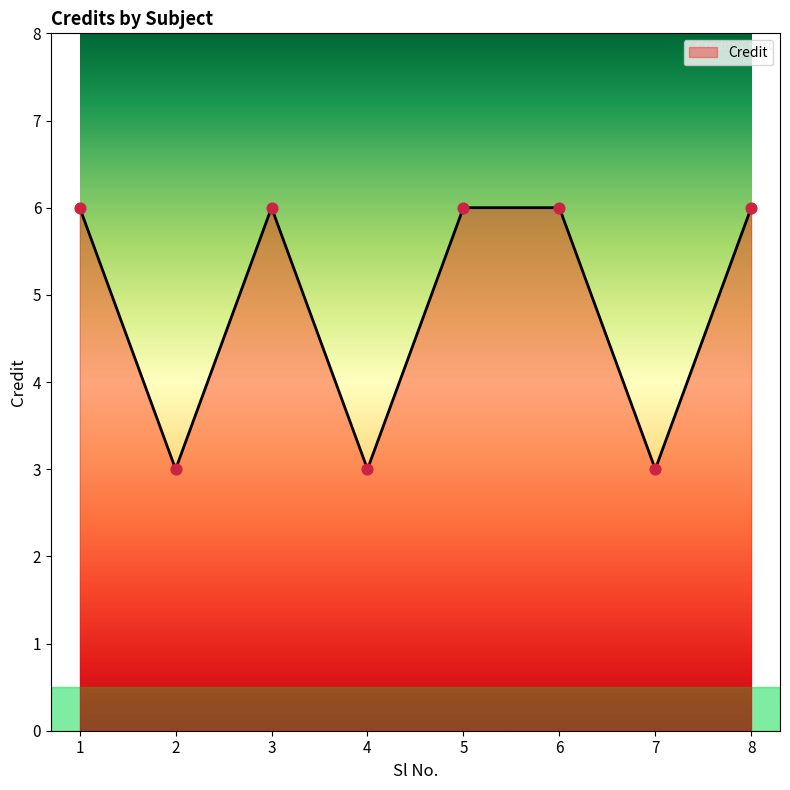

Approximately how many times larger is the value at 3 compared to 1?

1.0